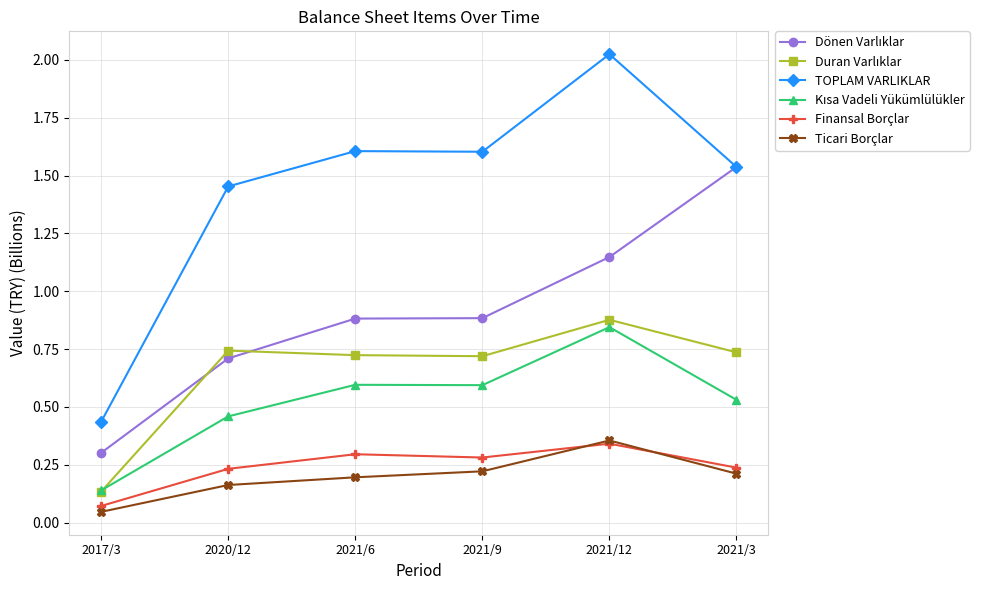

What is the label of the 2nd point from the right?

2021/12